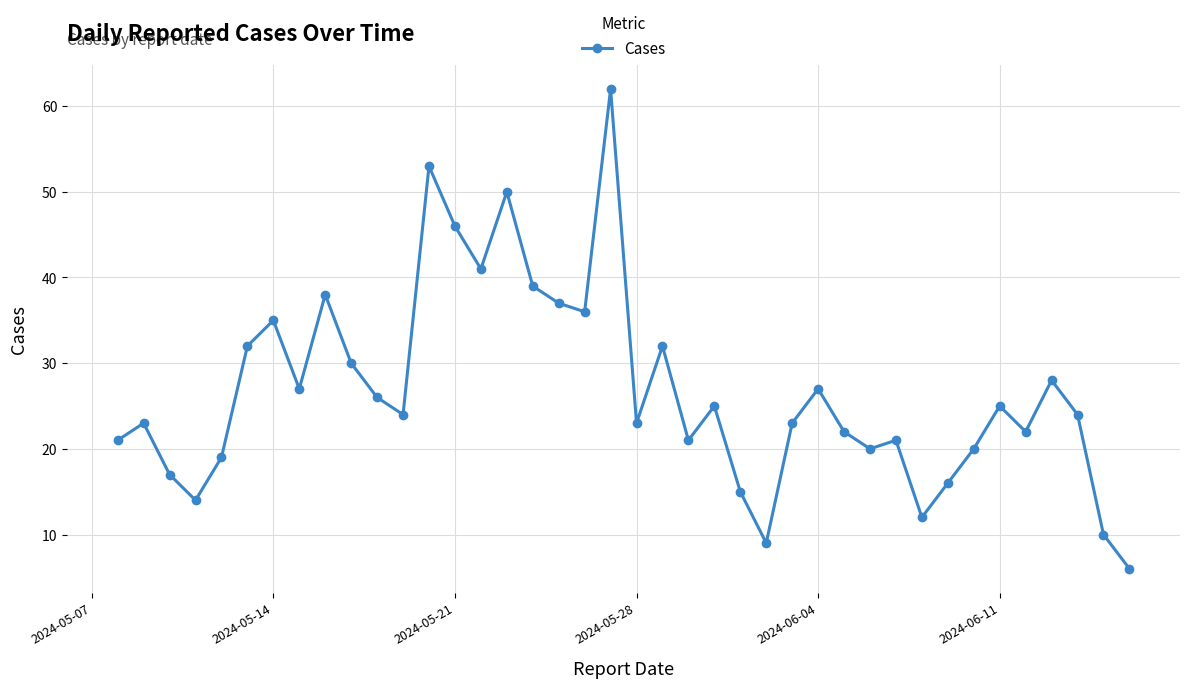

What is the value of the 33rd point from the left?

16